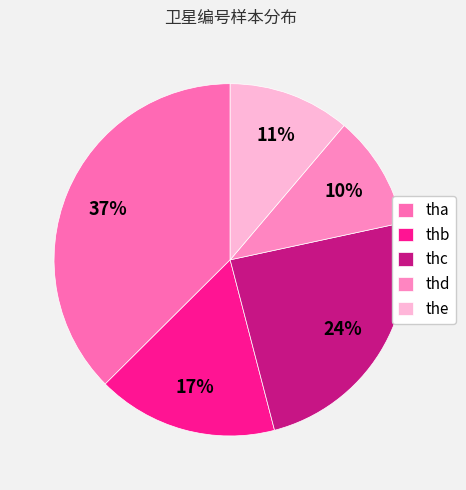

Combined, do thb and tha account for over 50%?

Yes